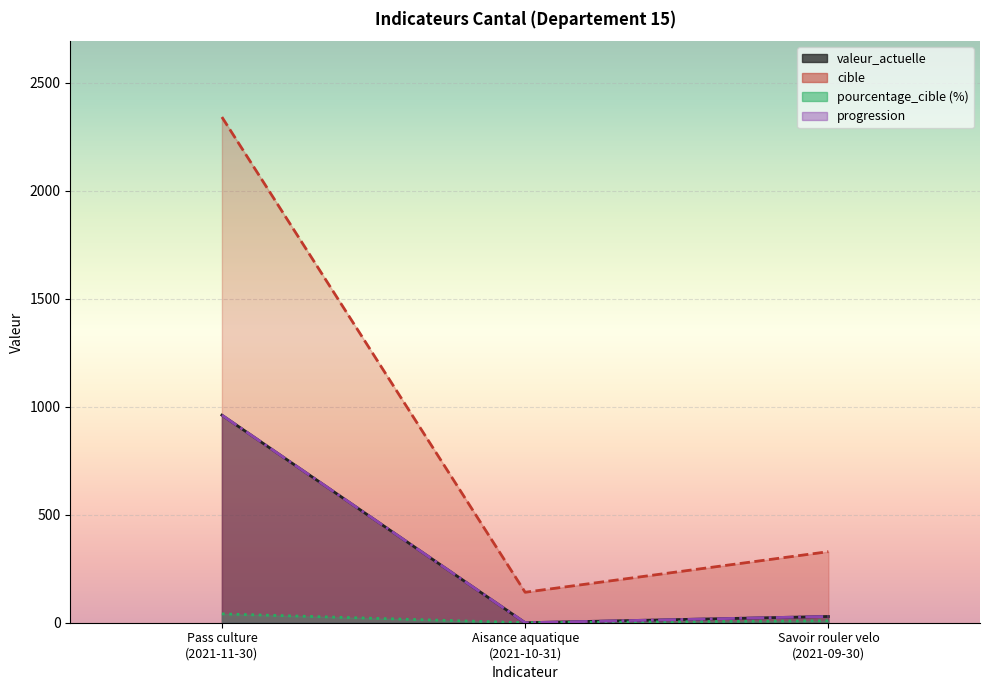

Is it true that pourcentage_cible equals 27 at Aisance aquatique
(2021-10-31)?

False